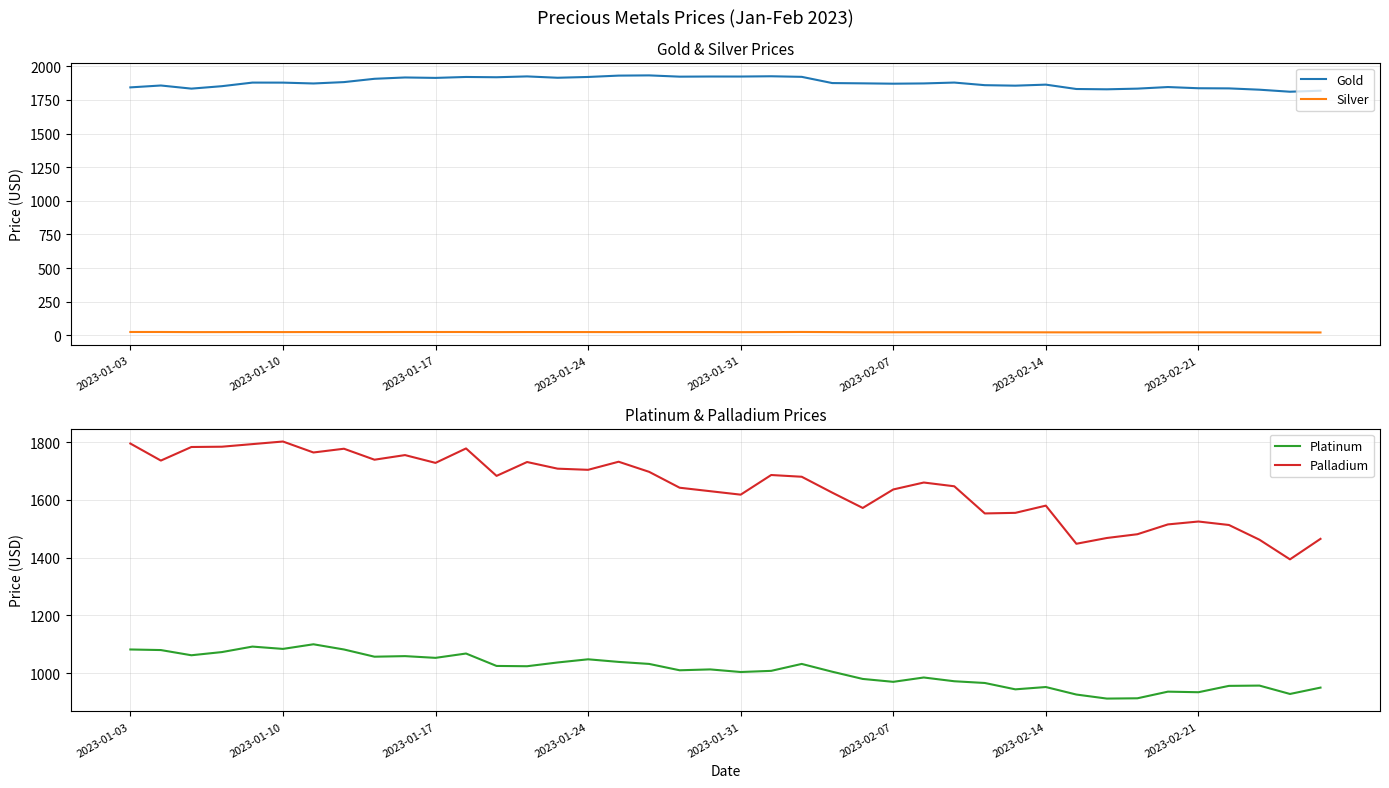

What is the approximate value of Platinum at 18?

1010.0